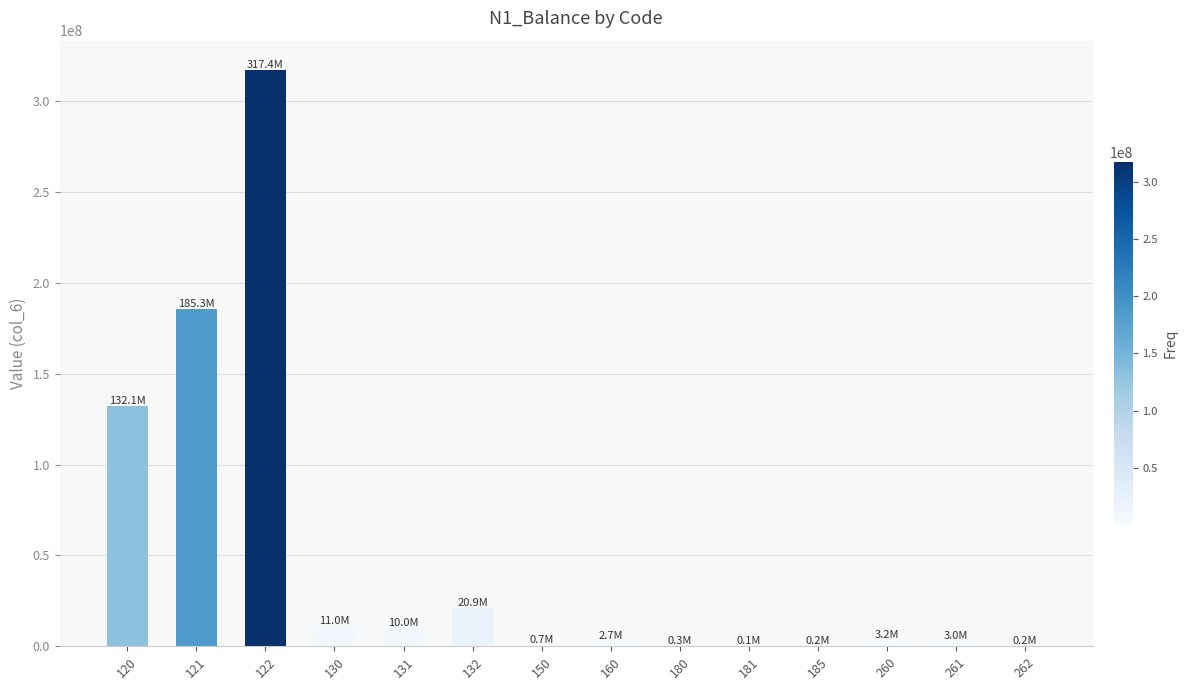

What is the value of the 8th bar from the left?

2735764.2